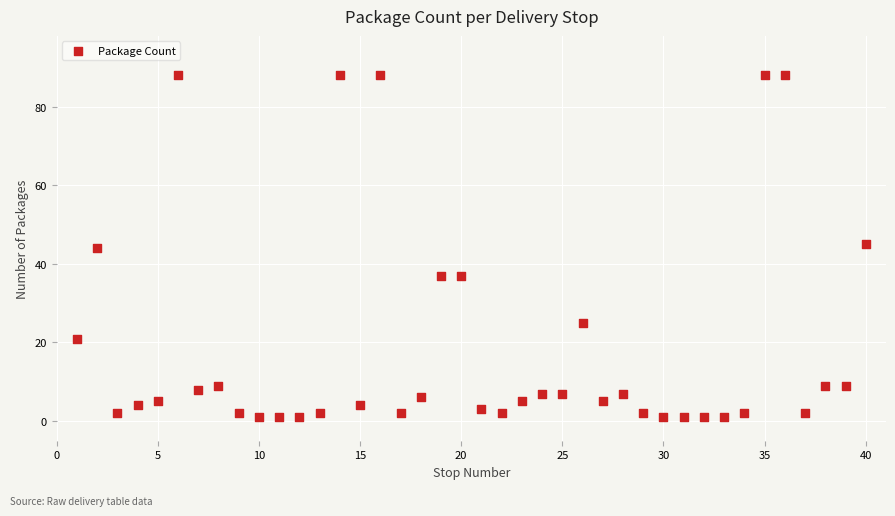

What is the range of X values (max minus min)?

39